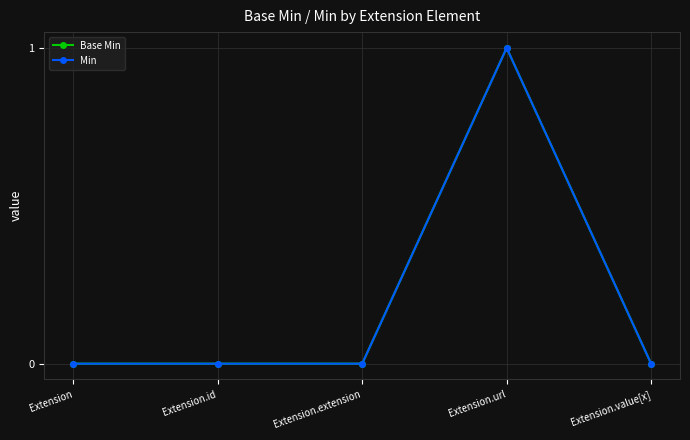

Between Extension.url and Extension, which is larger?

Extension.url